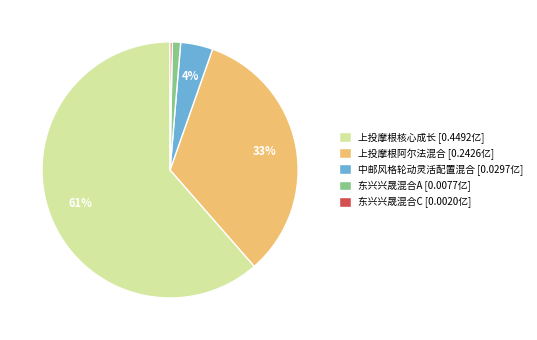

The 东兴兴晟混合A slice represents 11% of the pie. True or false?

False